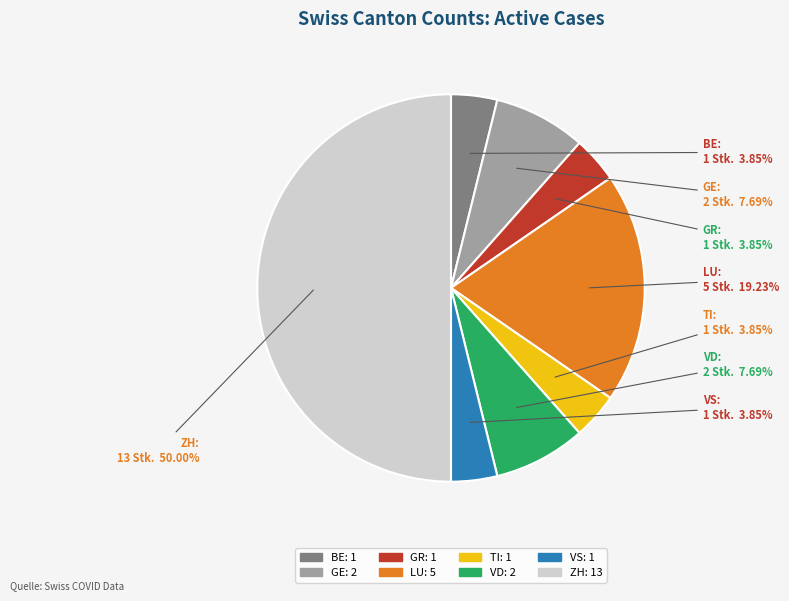

Does VS account for over 50% of the chart?

No